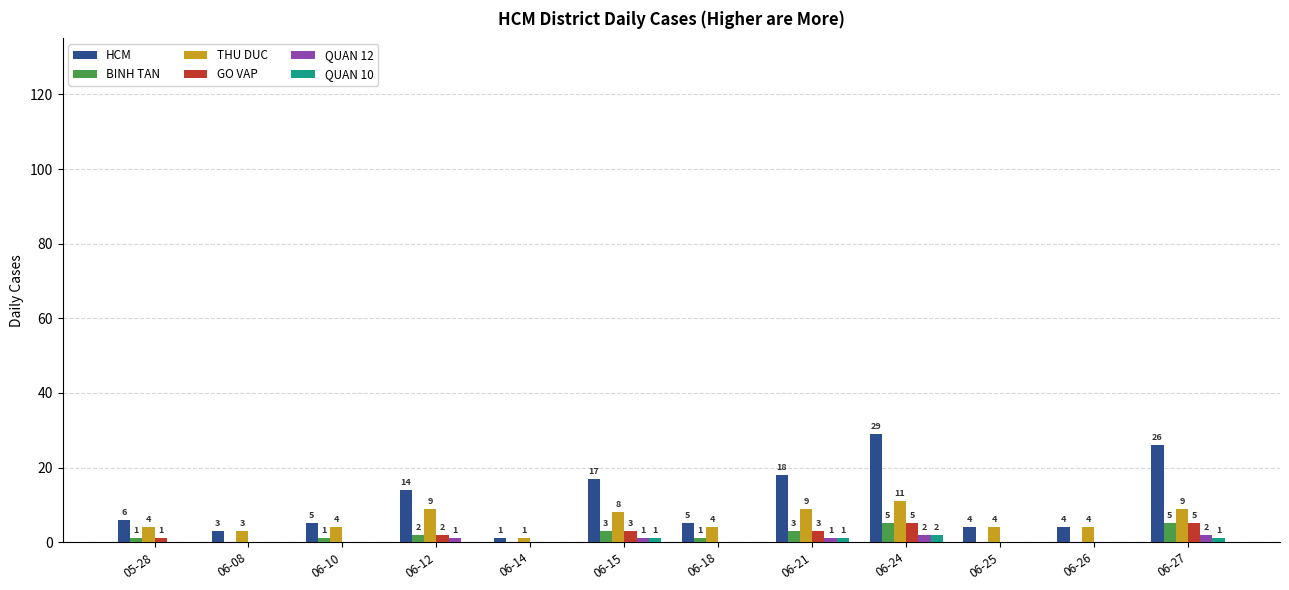

What is the sum of the GO VAP values at 06-15 and 06-08?

3